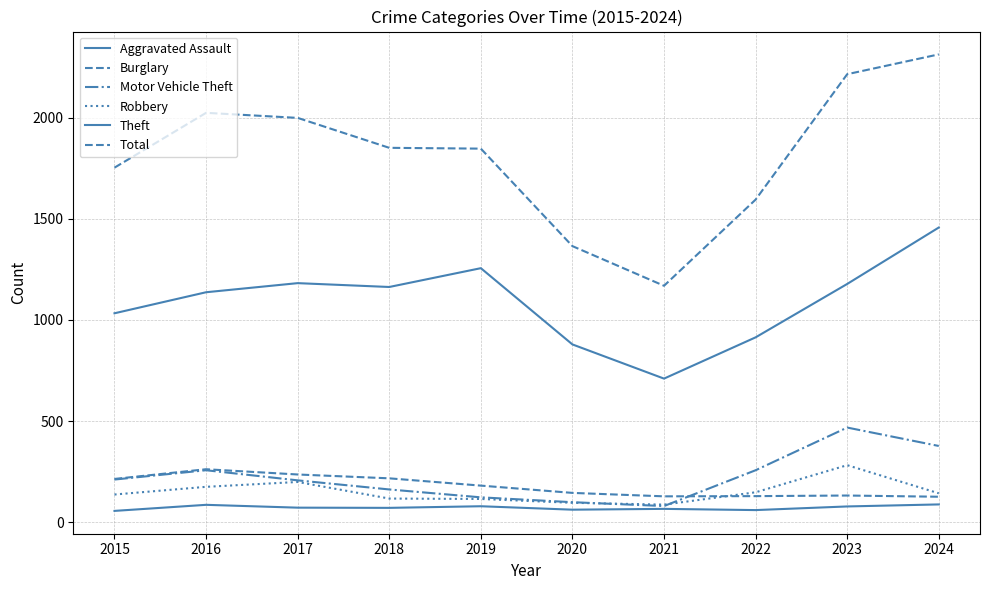

Does the chart have visible grid lines?

Yes